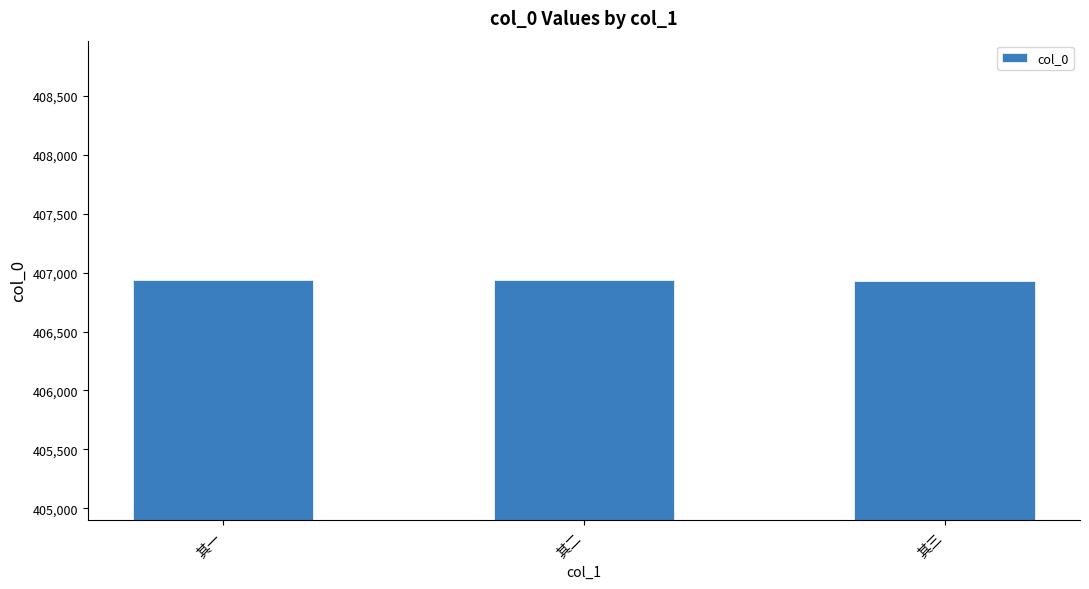

Approximately how many times larger is the value at 其二 compared to 其一?

1.0